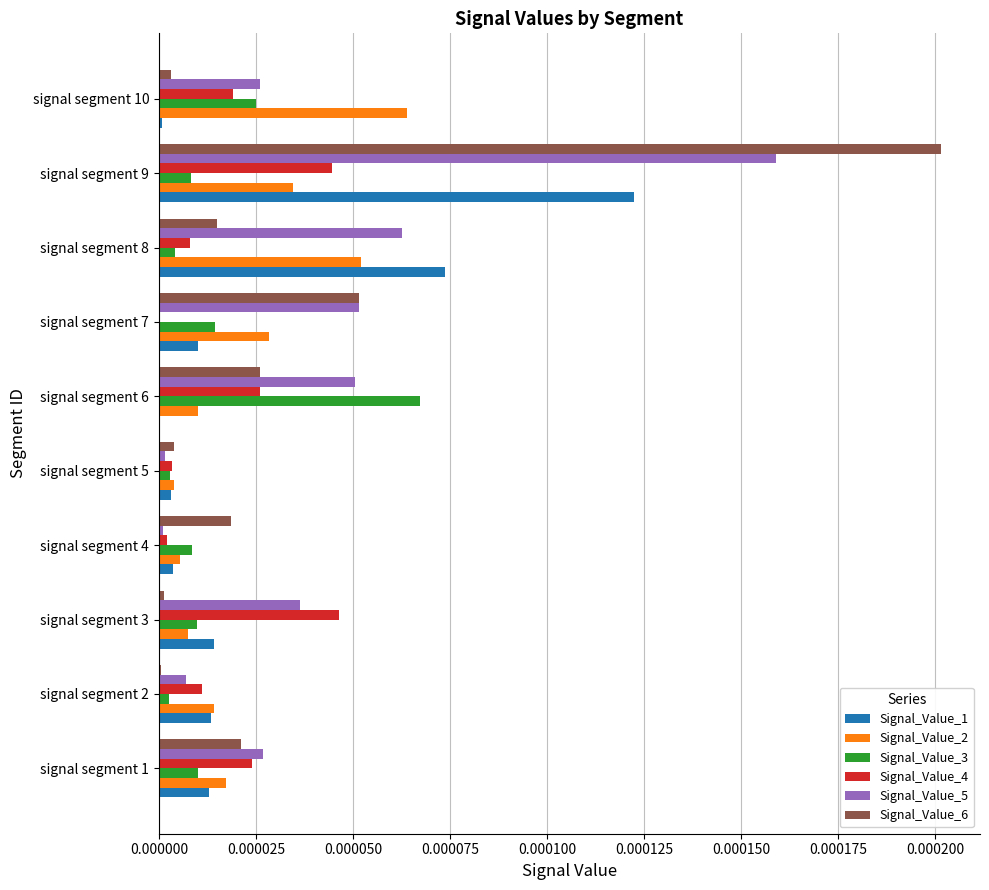

Which series has the widest spread of values?

Signal_Value_6